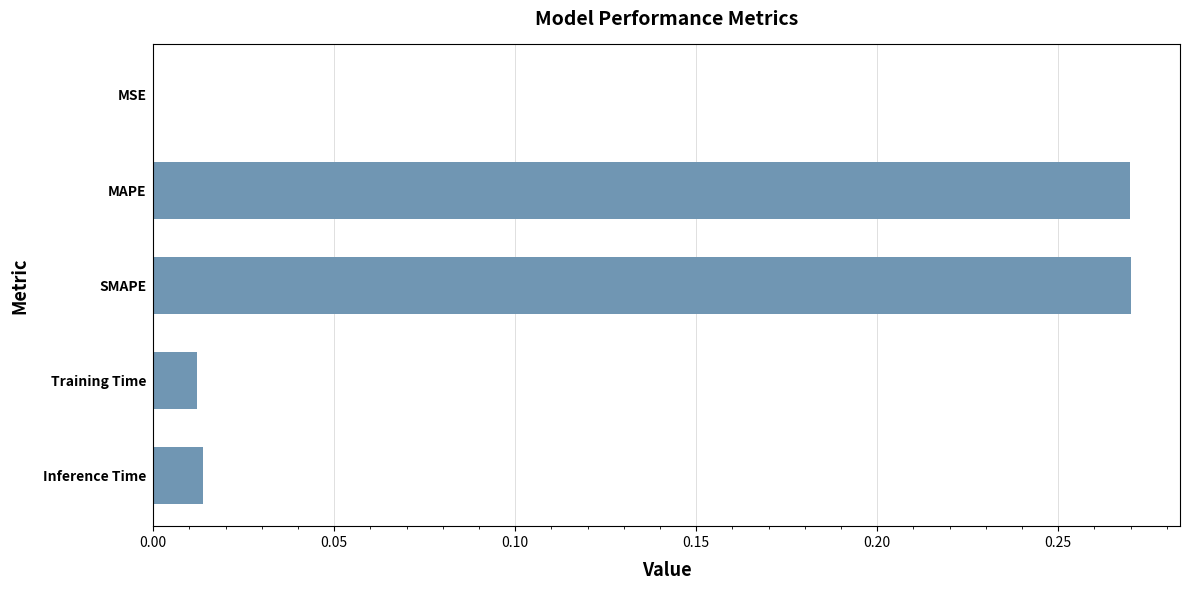

What is the sum of the values at MAPE and SMAPE?

0.5